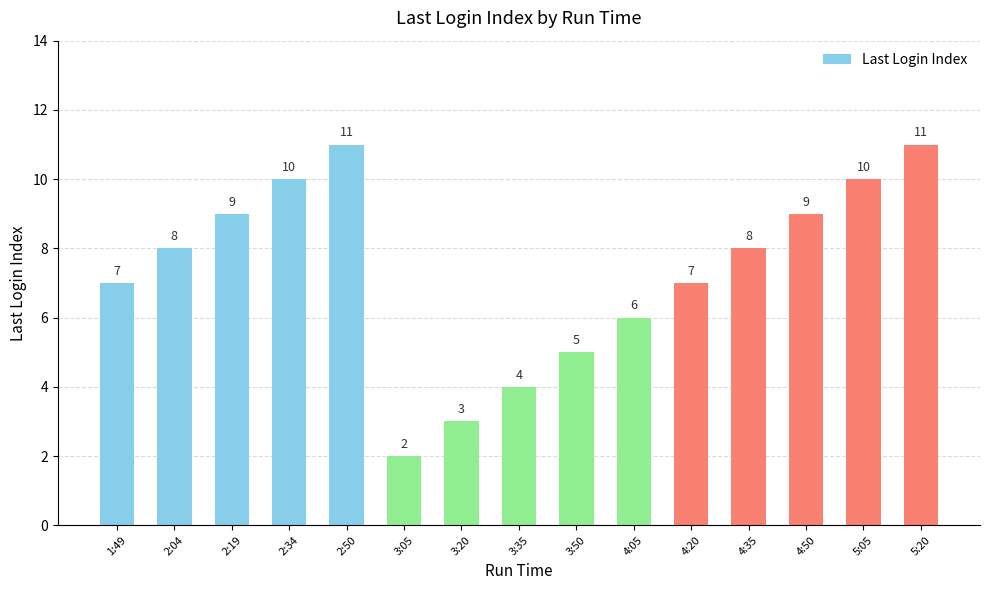

What is the difference between the maximum and minimum values?

9